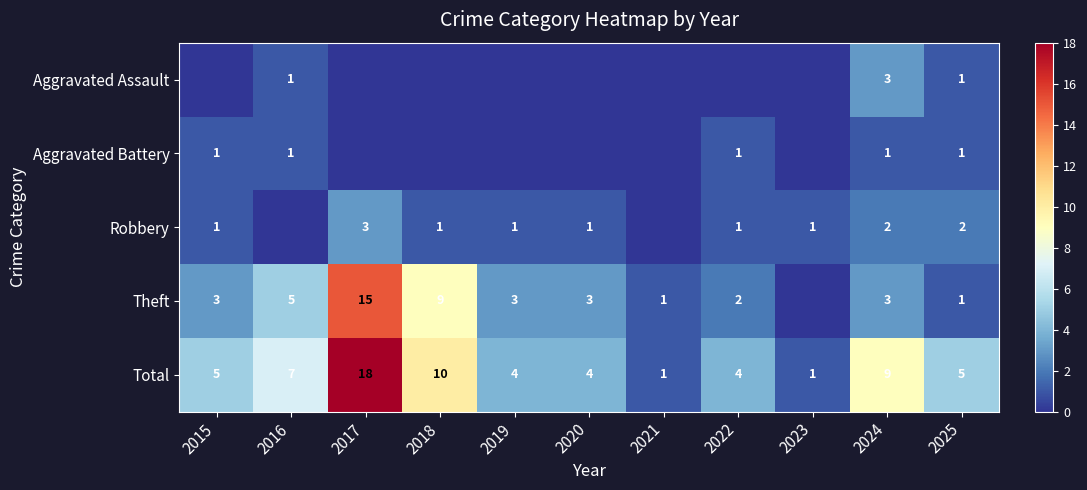

True or false: Aggravated Assault has a value of 3 at 2024.

True